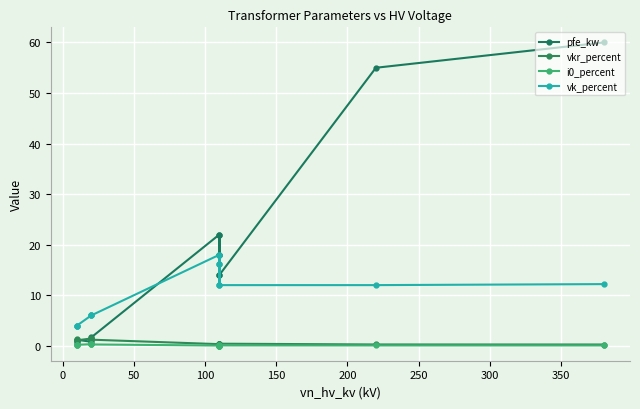

Count the number of data series in this chart.

4